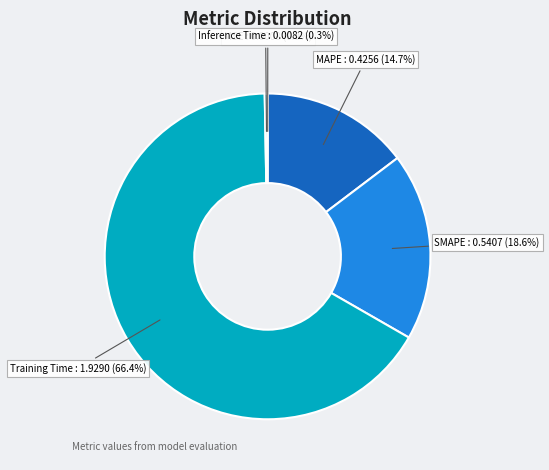

Is Training Time : 1.9290 the majority of the pie?

Yes